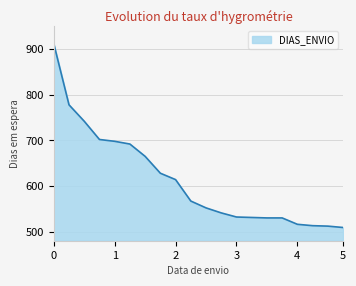

What is the maximum value shown in the chart?

912